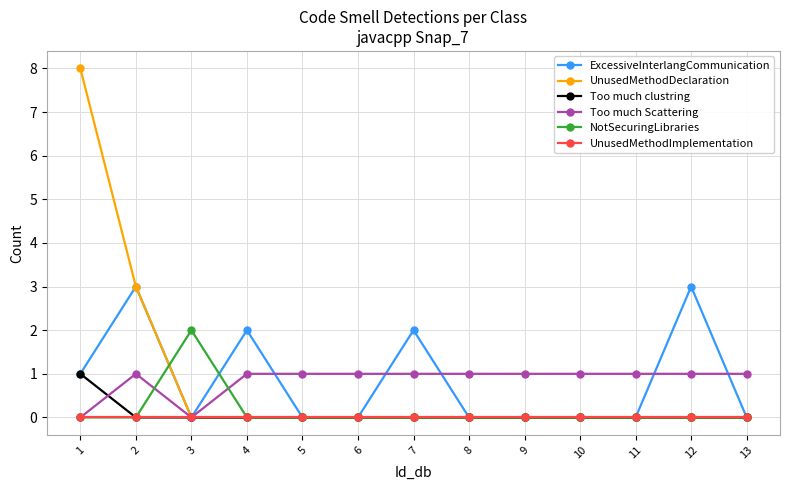

Where is the first local minimum for Too much Scattering?

3